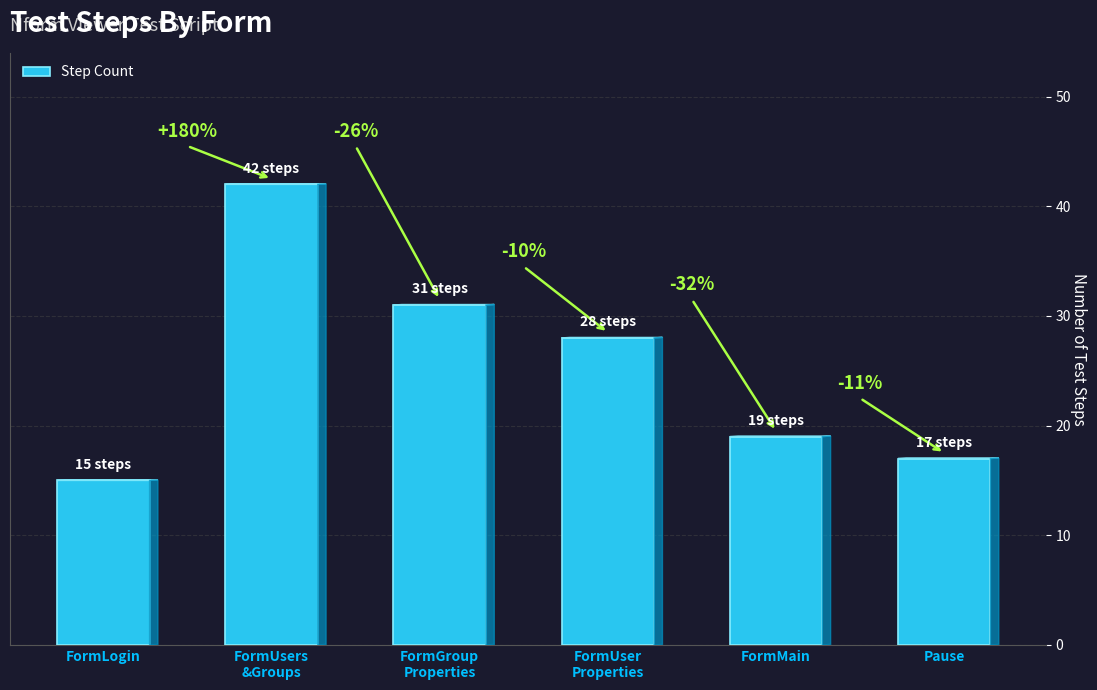

Does the chart contain any negative values?

No